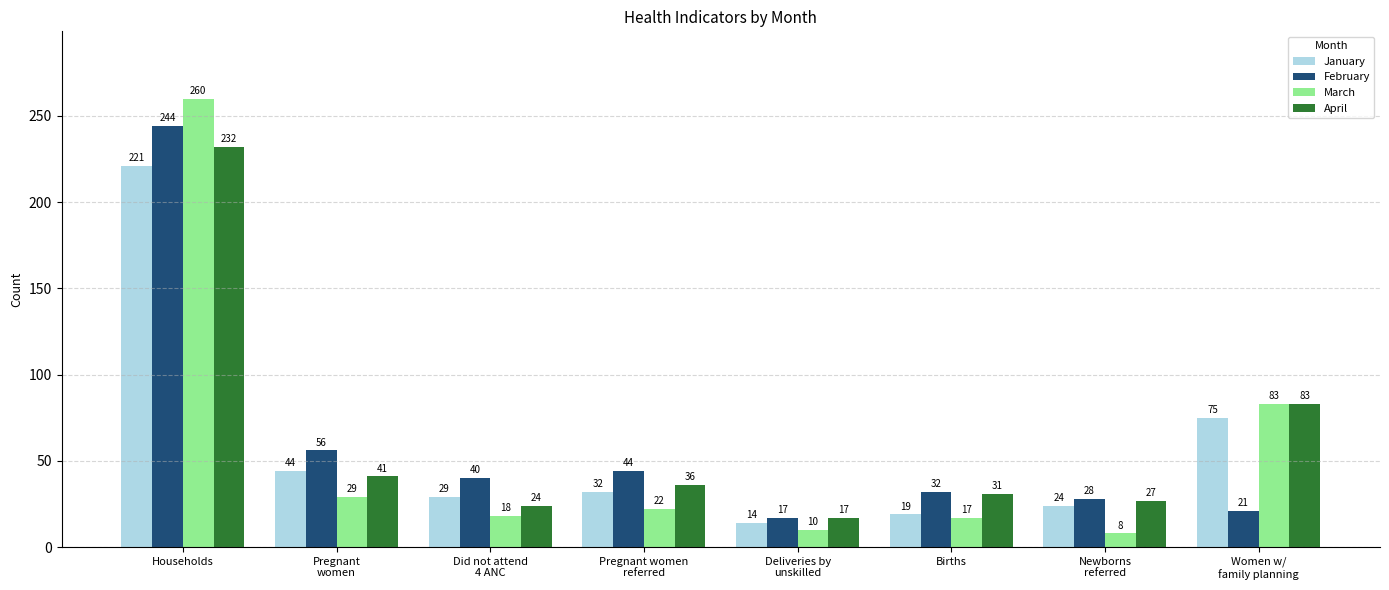

Which series has the widest spread of values?

March